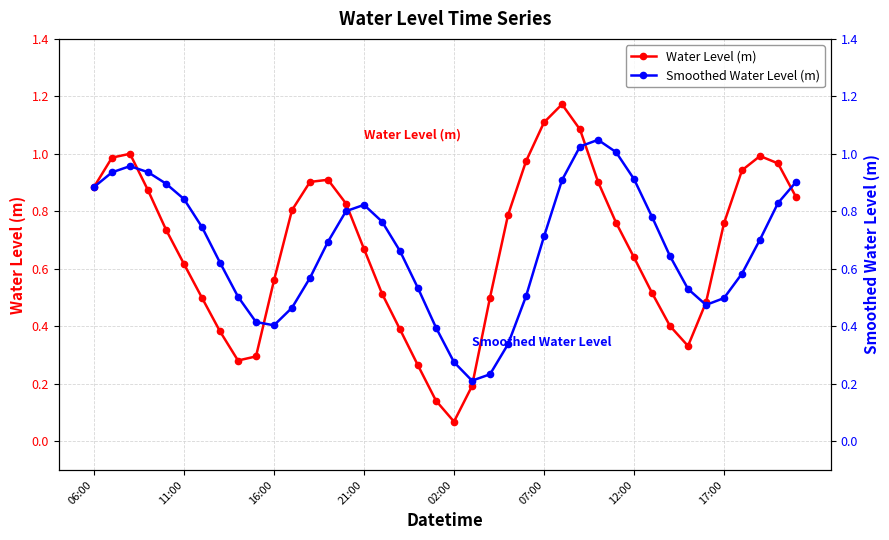

How many interior local valleys does the Smoothed Water Level (m) series have?

3